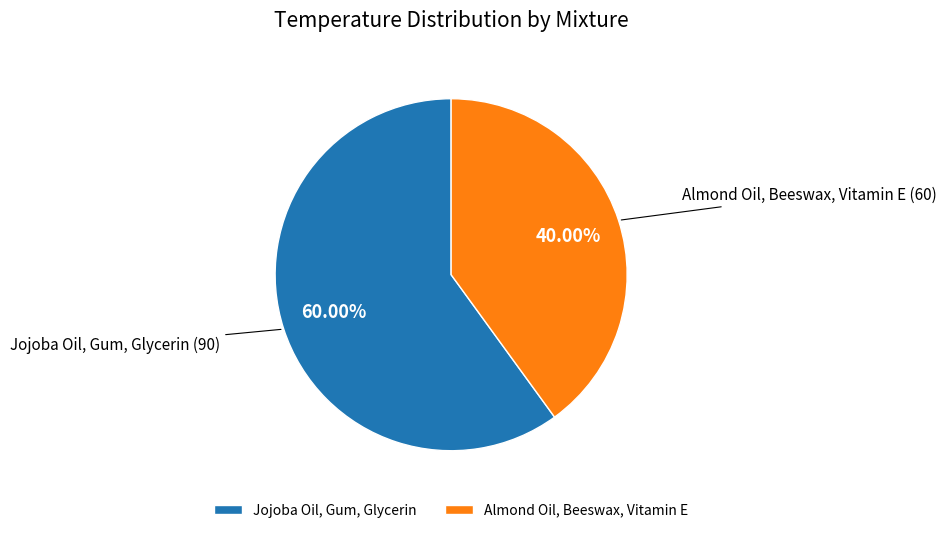

To the nearest percent, what is the average slice percentage?

50%